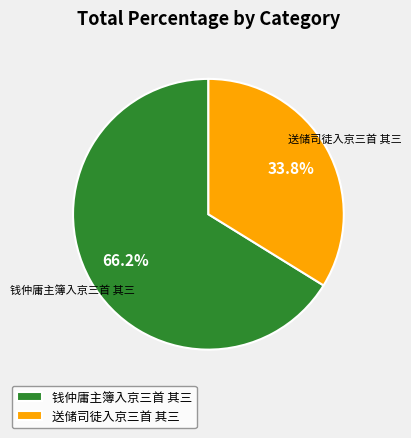

True or false: 送储司徒入京三首 其三 accounts for 34% of the total.

True